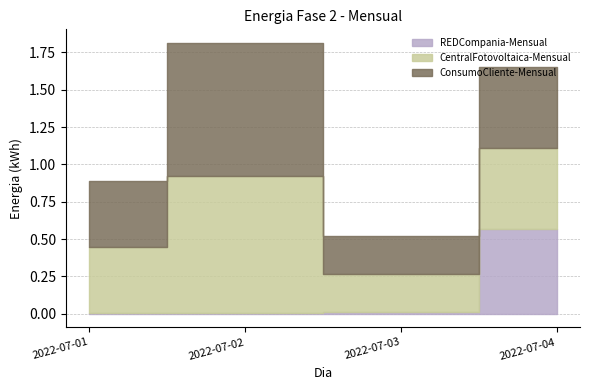

Is it true that Energia-Fase-2-ConsumoCliente-Mensual equals 0.1 at 2022-07-04?

False